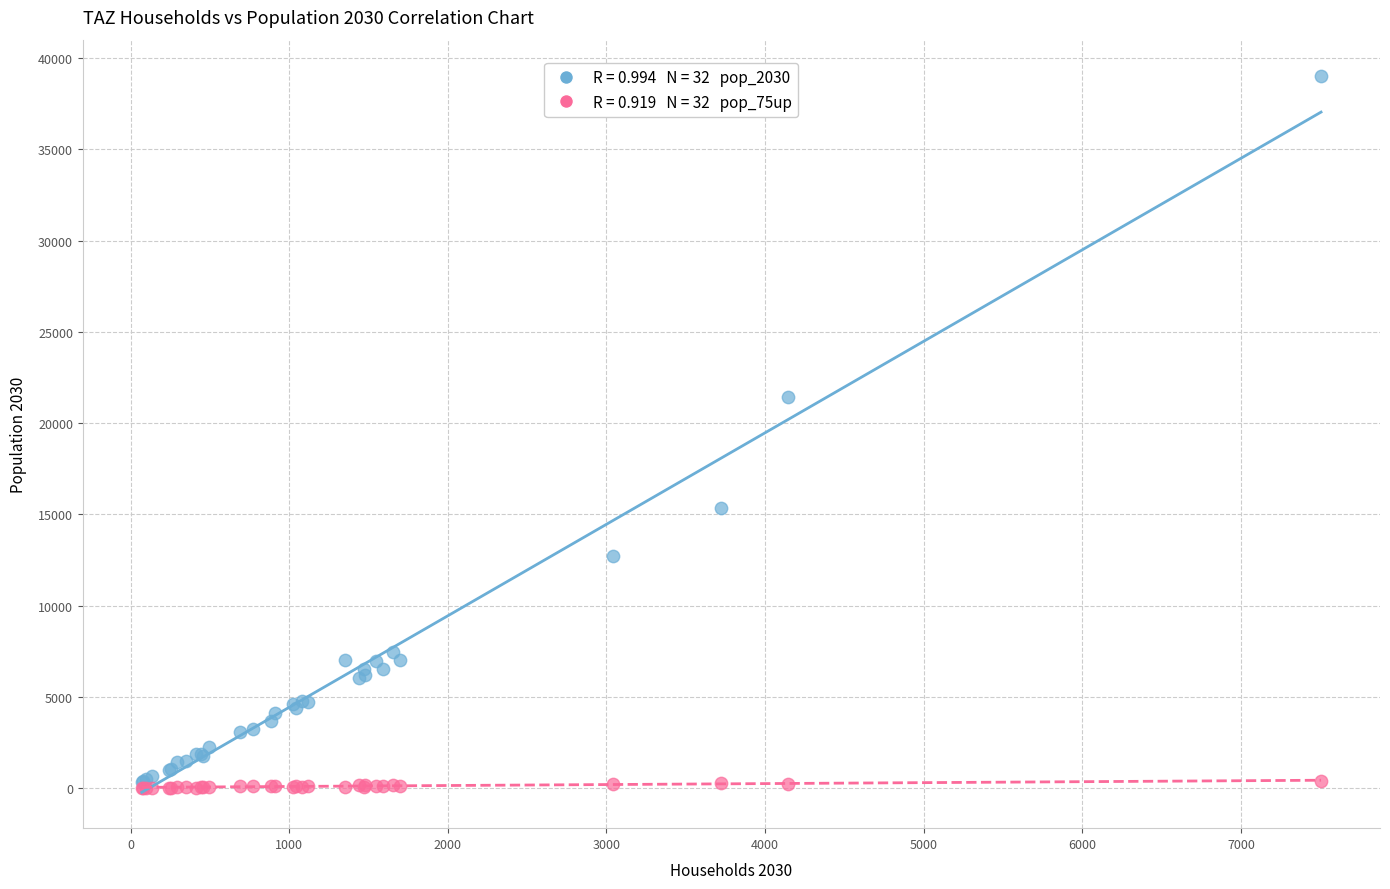

Across all series, what Y value is closest to 19531?

21444.0